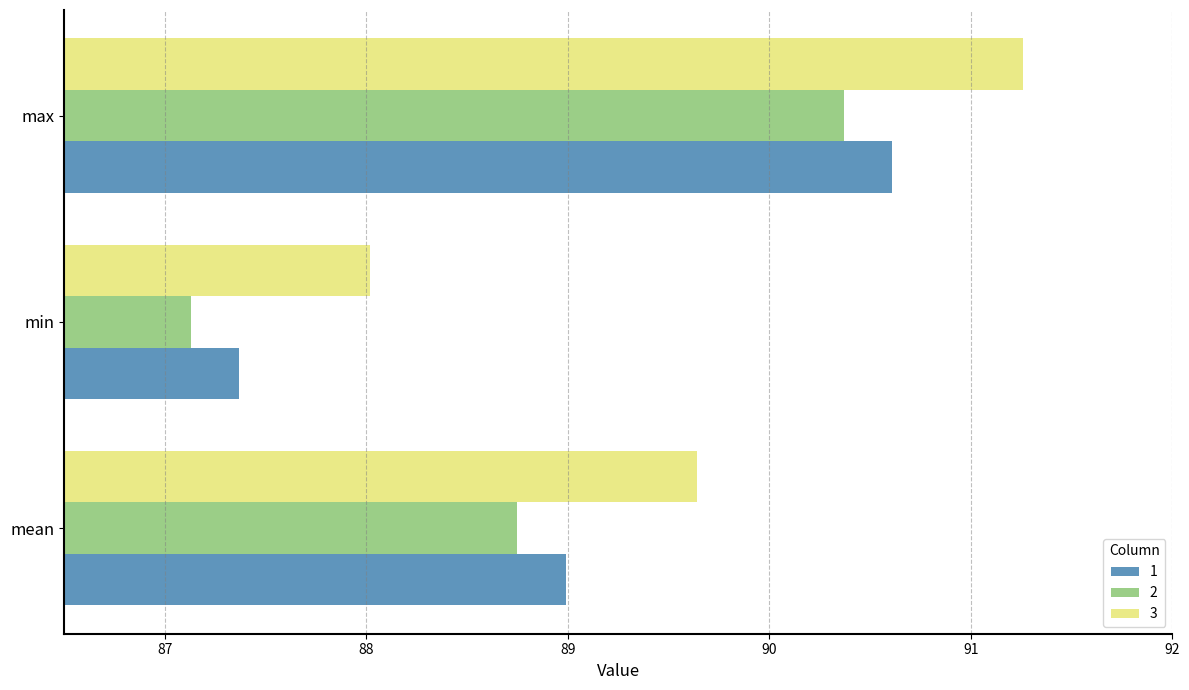

How many values in the 3 series are below 89?

1